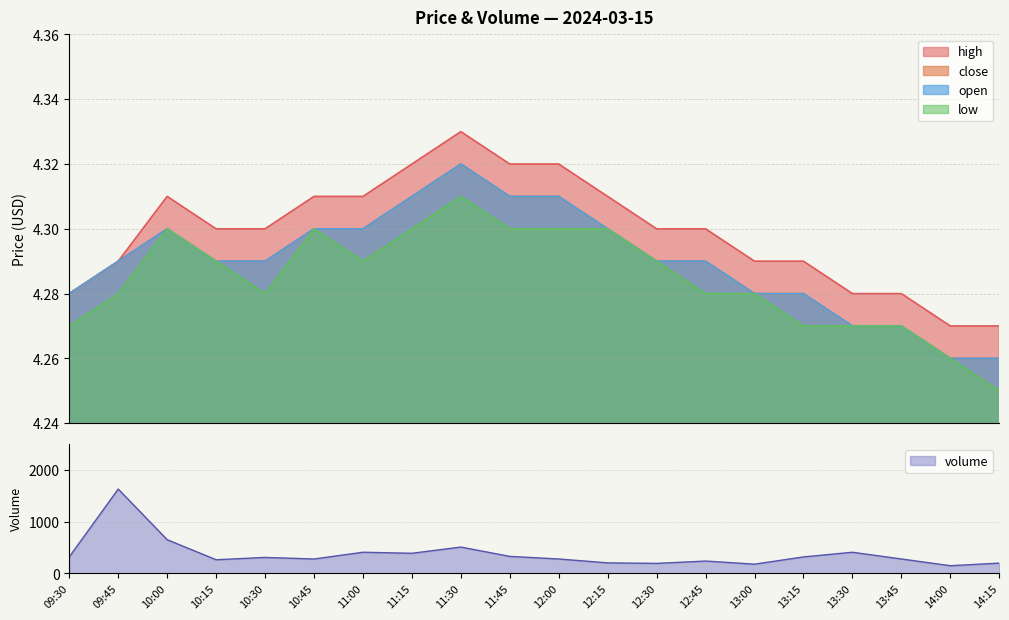

Between 13:00 and 10:00, which is larger?

10:00